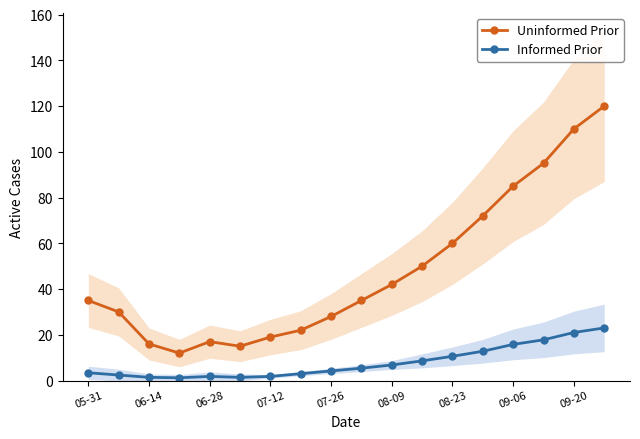

What is the highest value of the Informed Prior series?

23.0